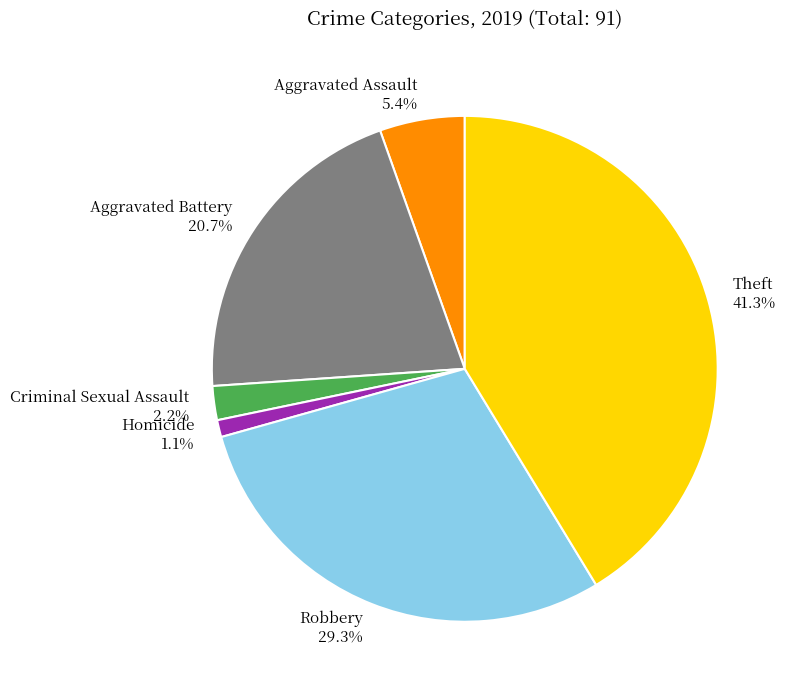

Combined, do Homicide and Theft account for over 50%?

No